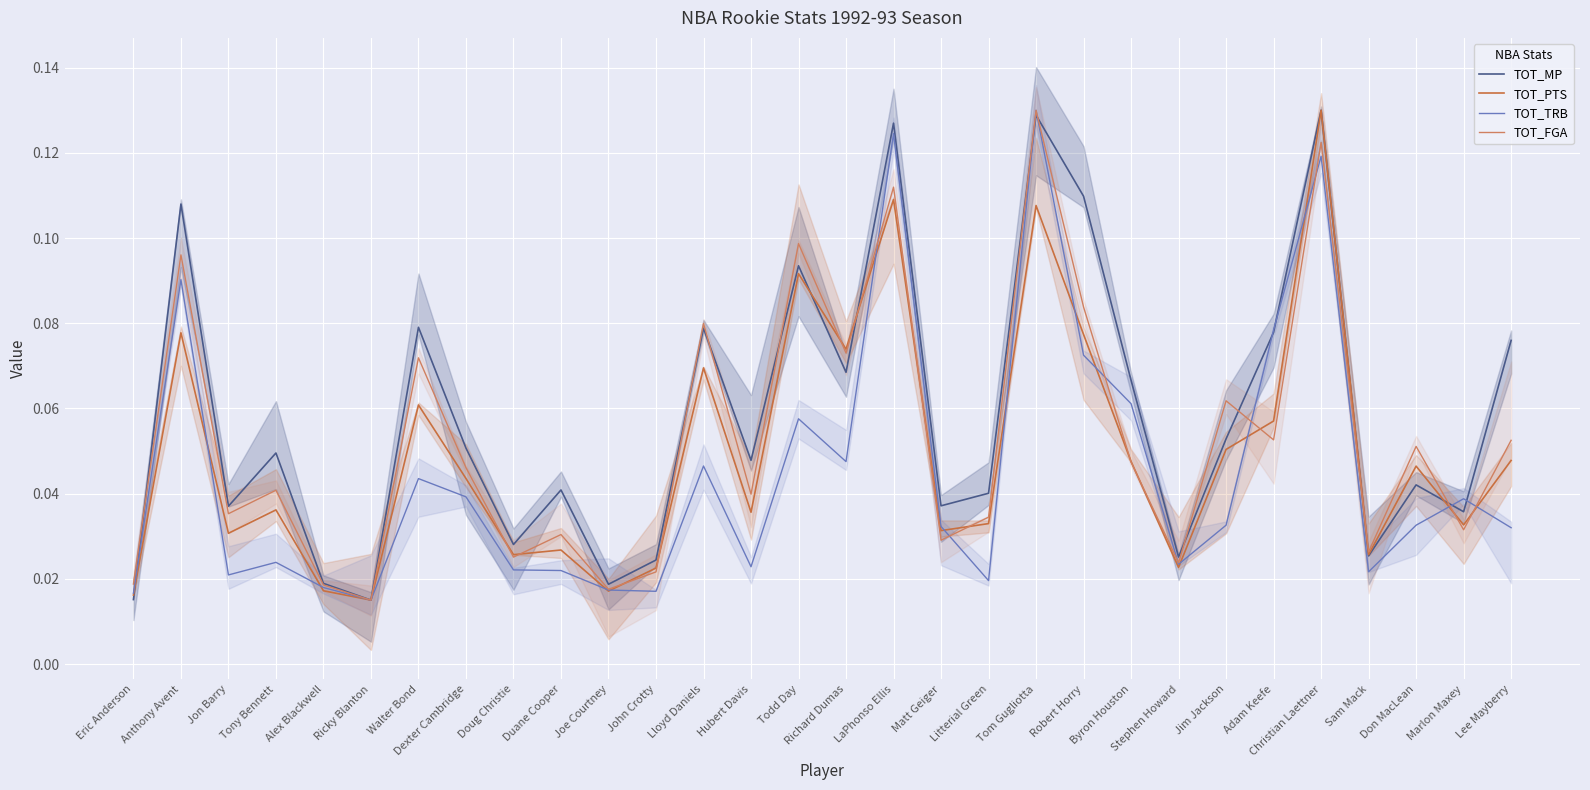

Count the number of data series in this chart.

4